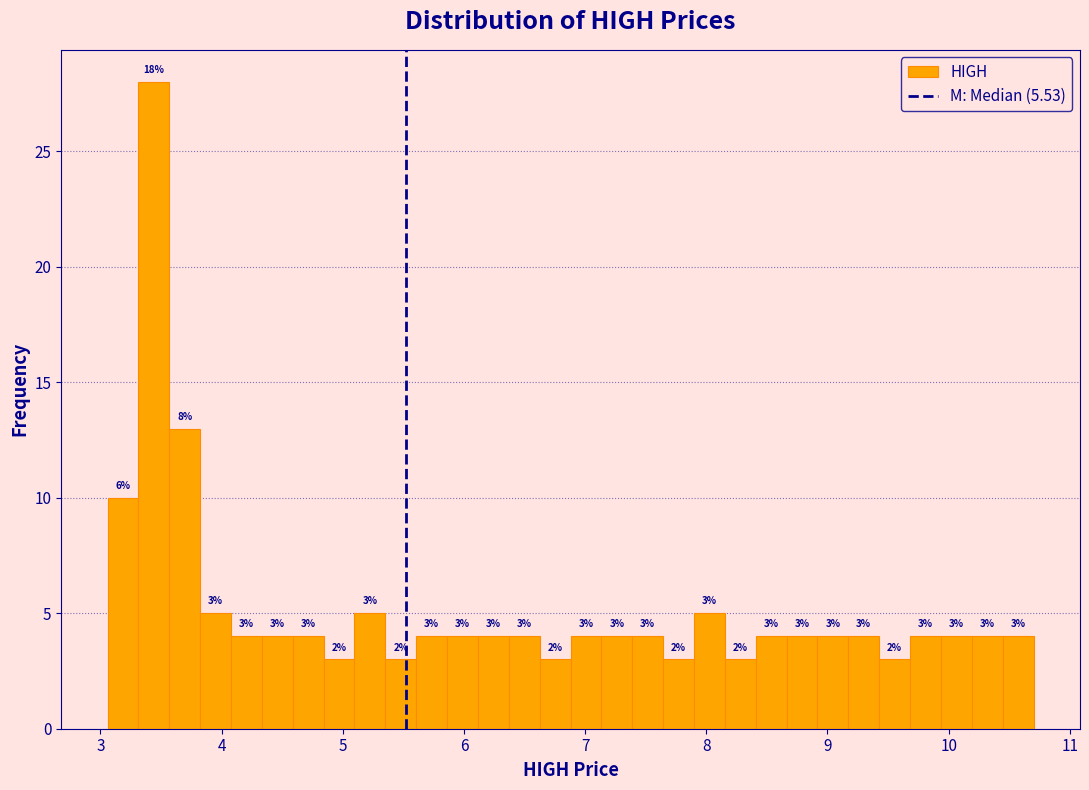

Read against the x-axis, roughly where is the centre of the tallest bar?

3.4